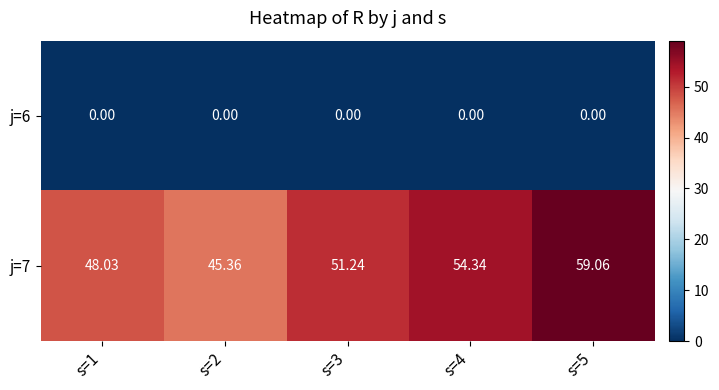

Is the value of j=6 at s=2 greater than the value of j=7 at s=2?

No